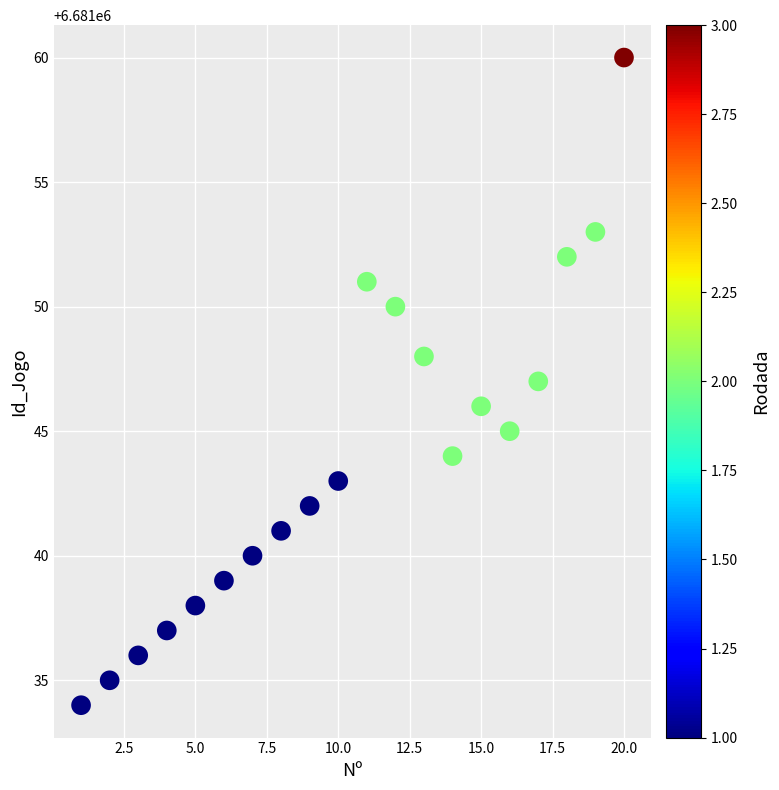

What is the range of Y values (max minus min)?

26